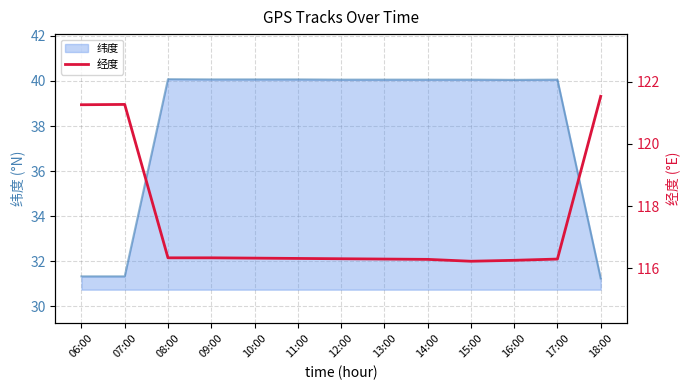

What is the highest value of the 纬度 series?

40.1